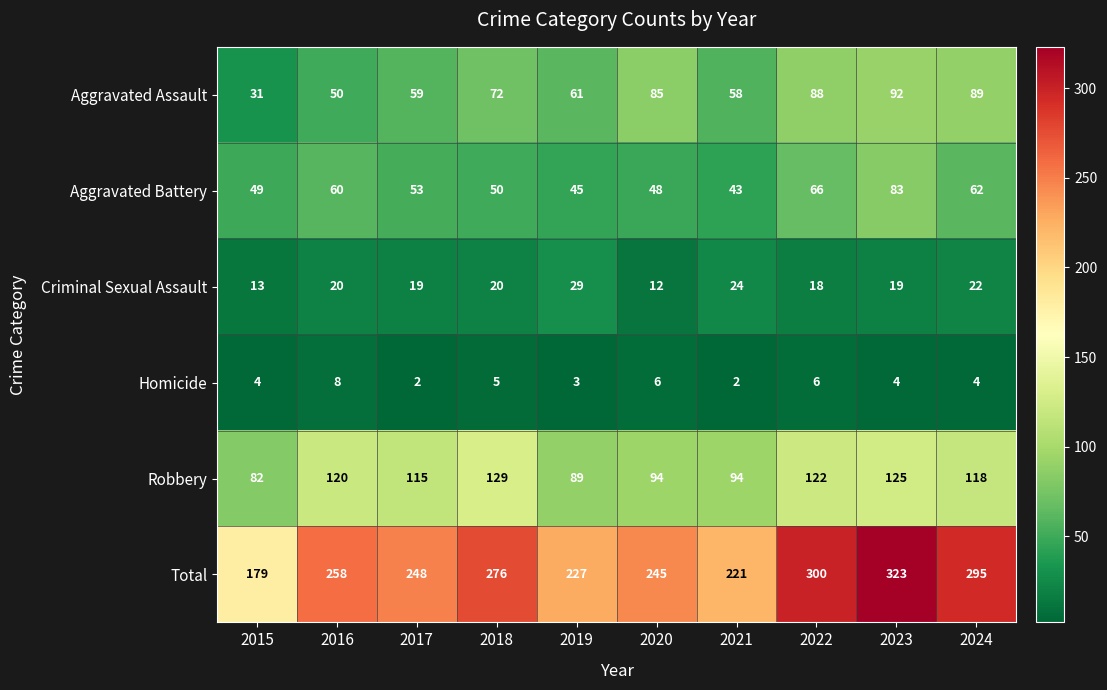

What is the difference between the highest and lowest values at 2024?

291